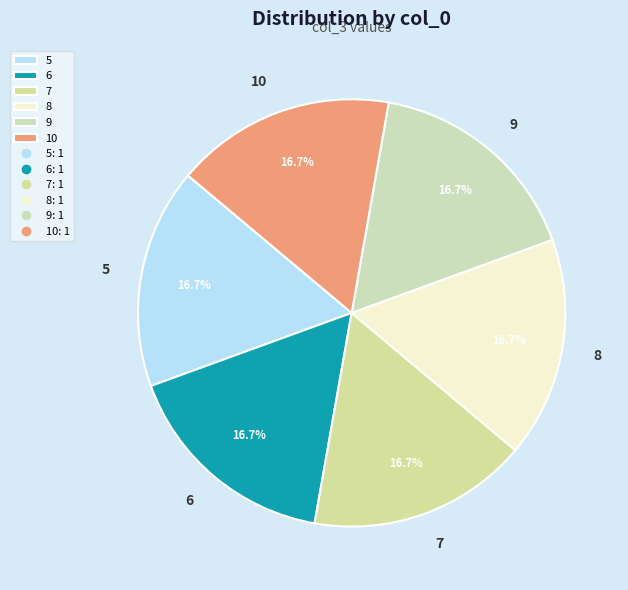

Count the number of slices in the pie.

6